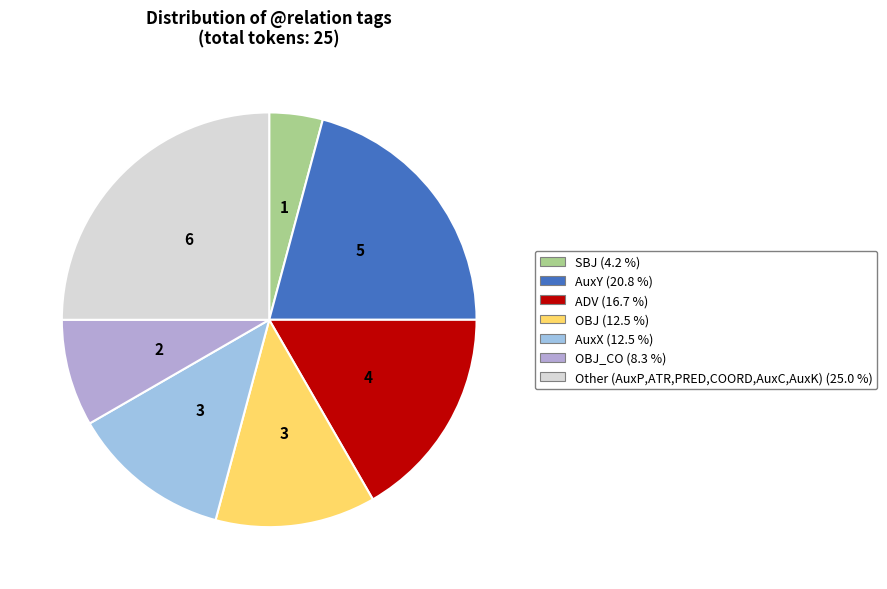

How many segments does this pie chart have?

7